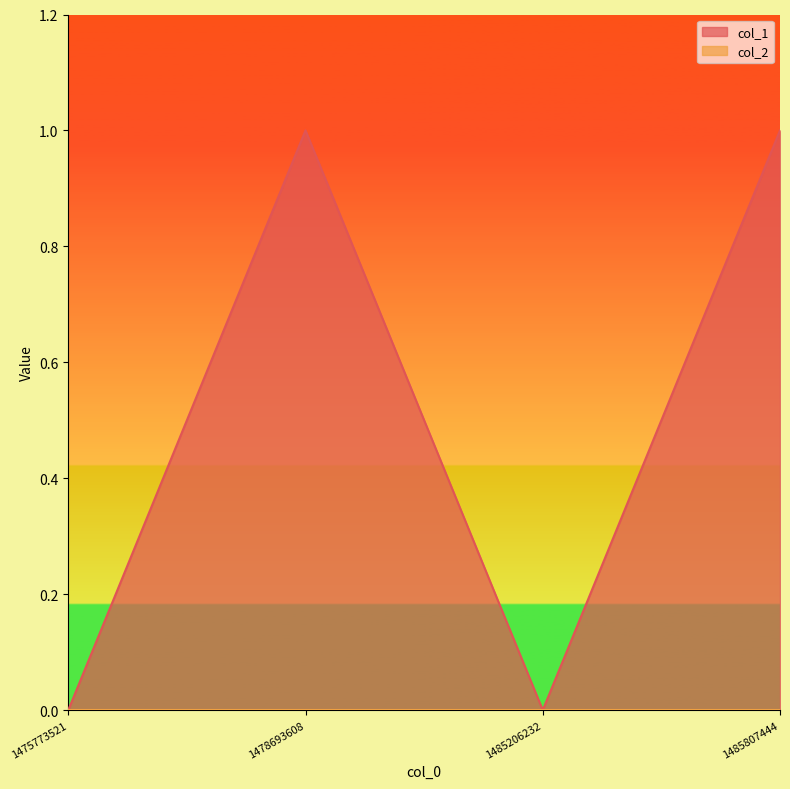

Which category has the lowest value across all series?

1475773521